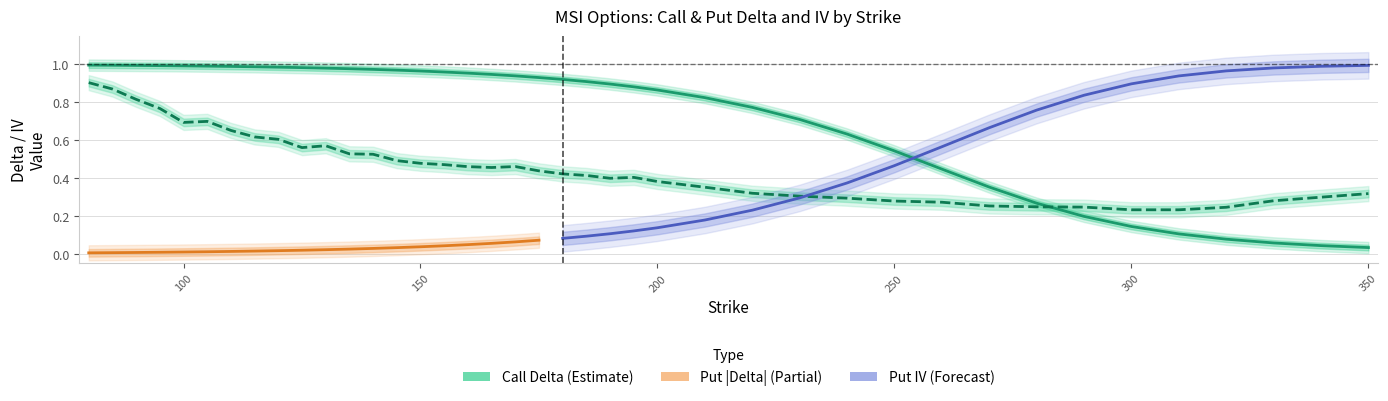

The iv_c series shows 0.6 at 200. True or false?

False